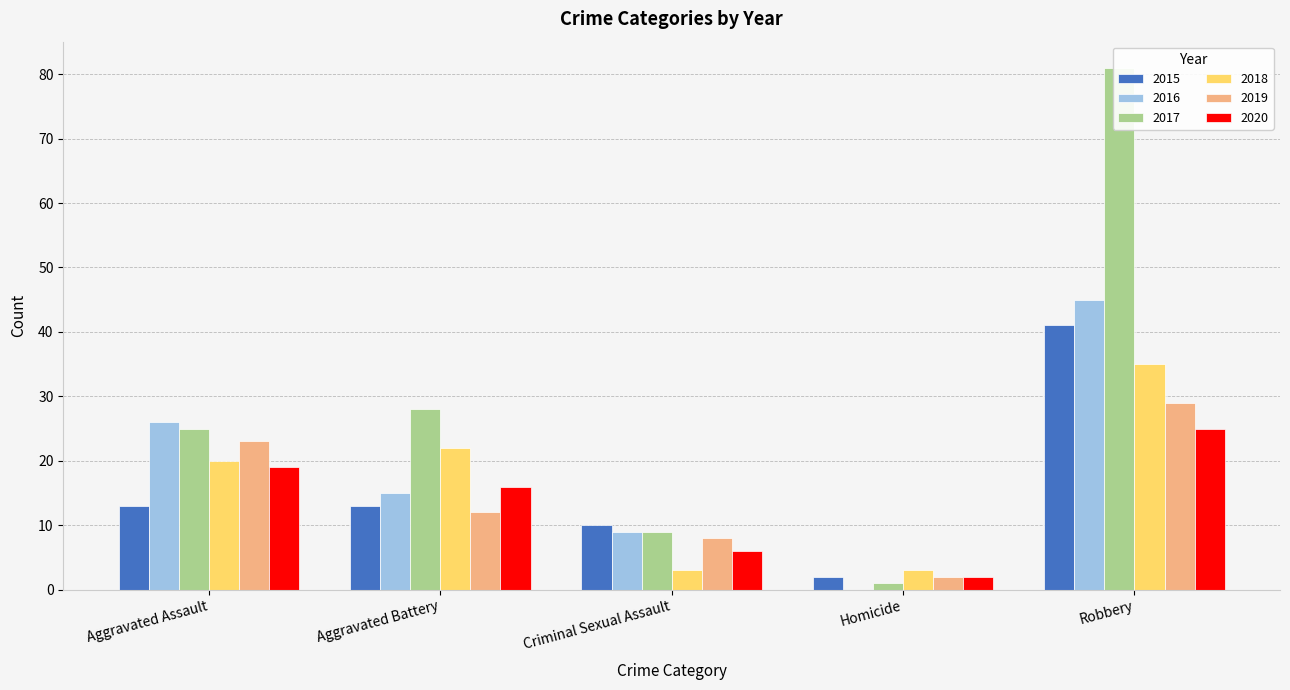

What is the value of the 2016 bar at the 1st from the left?

26